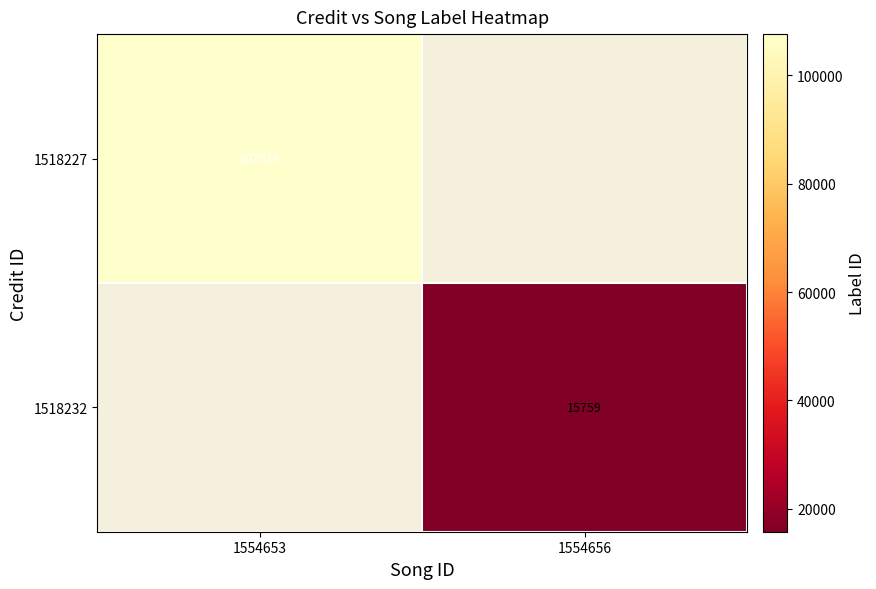

True or false: 1518232 has a value of 15759 at 1554656.

True